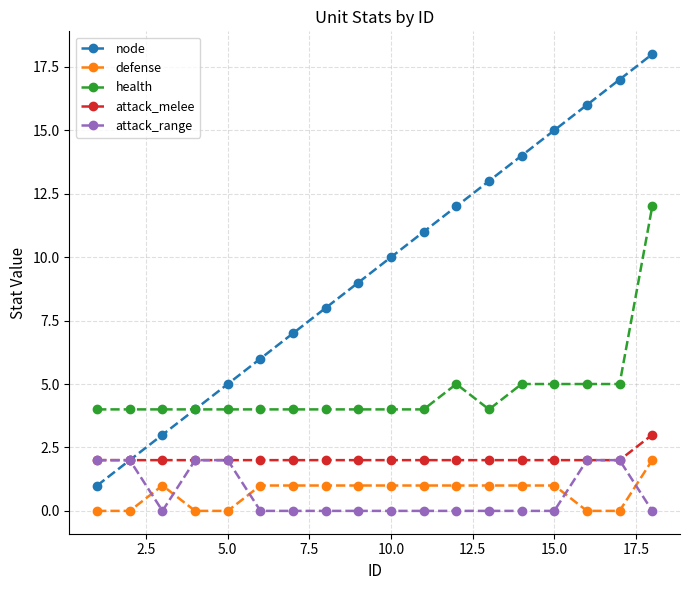

True or false: health and attack_melee intersect in this chart.

False